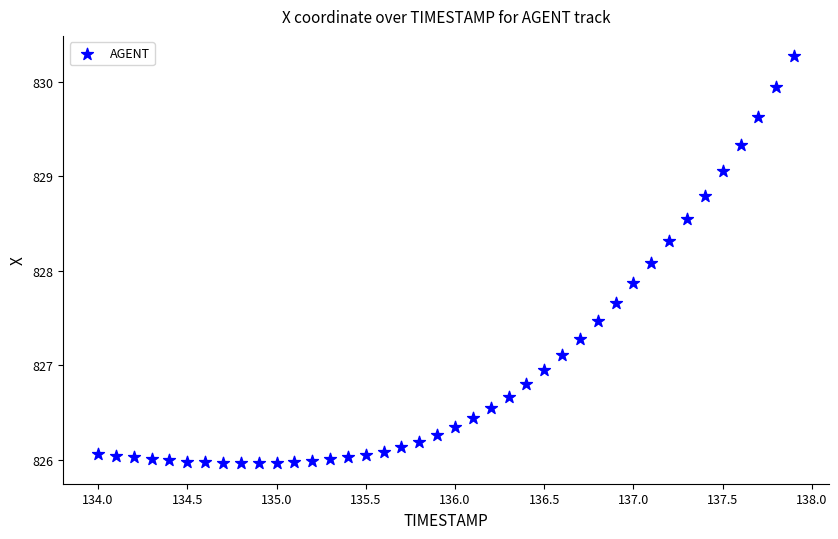

What is the range of Y values (max minus min)?

4.3